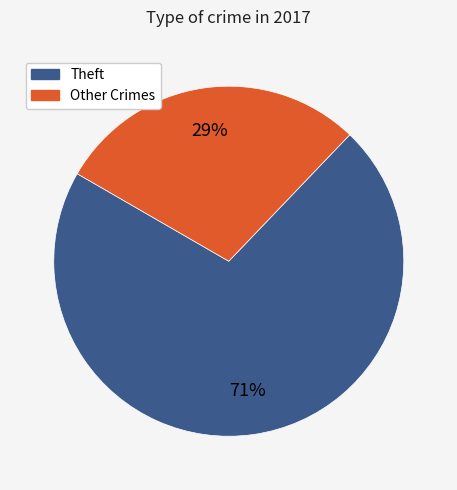

To the nearest percent, what is the difference between the largest and smallest slice percentages?

42%